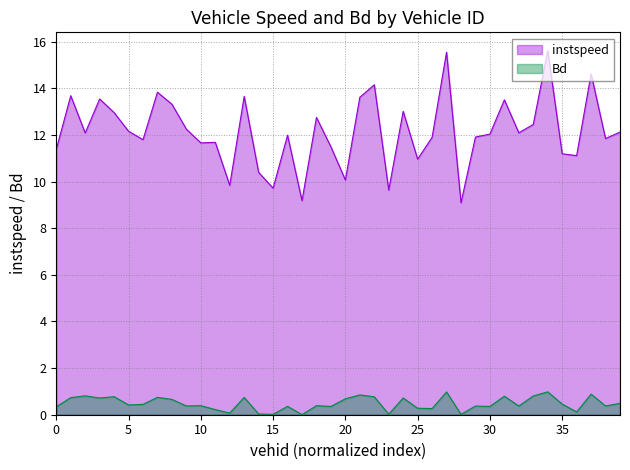

True or false: Bd and instspeed cross at least once.

False